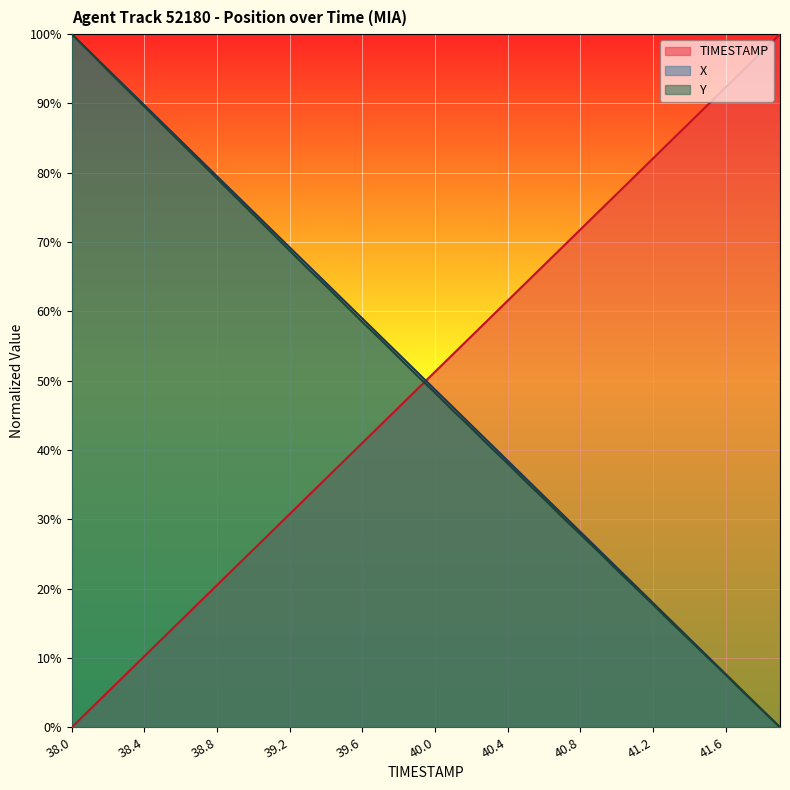

Which series has the widest spread of values?

TIMESTAMP